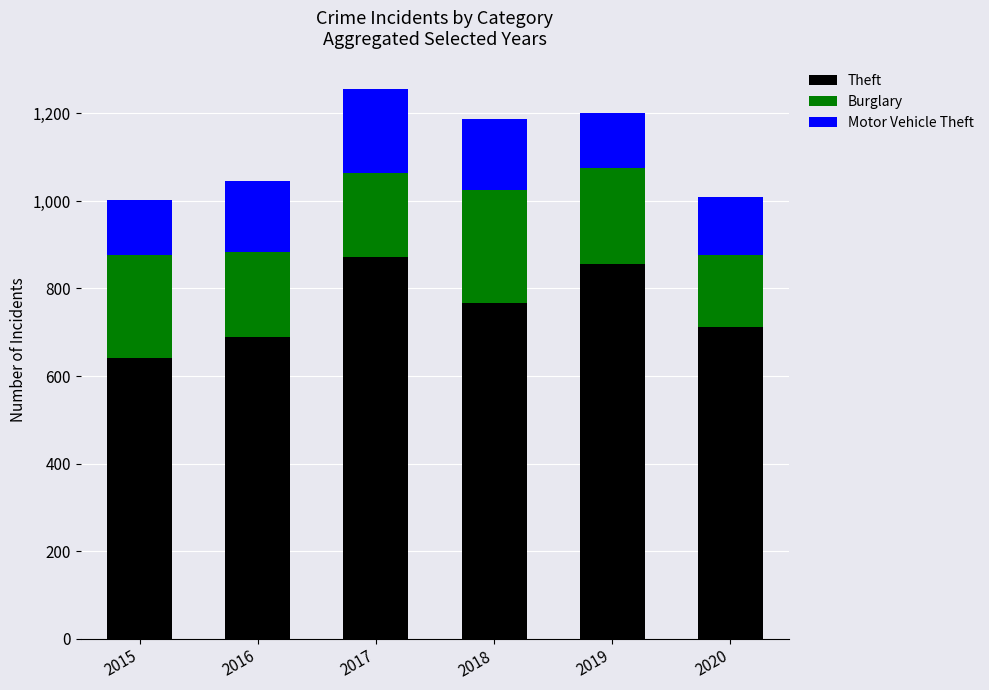

Are the bars grouped side by side (vs. stacked)?

No